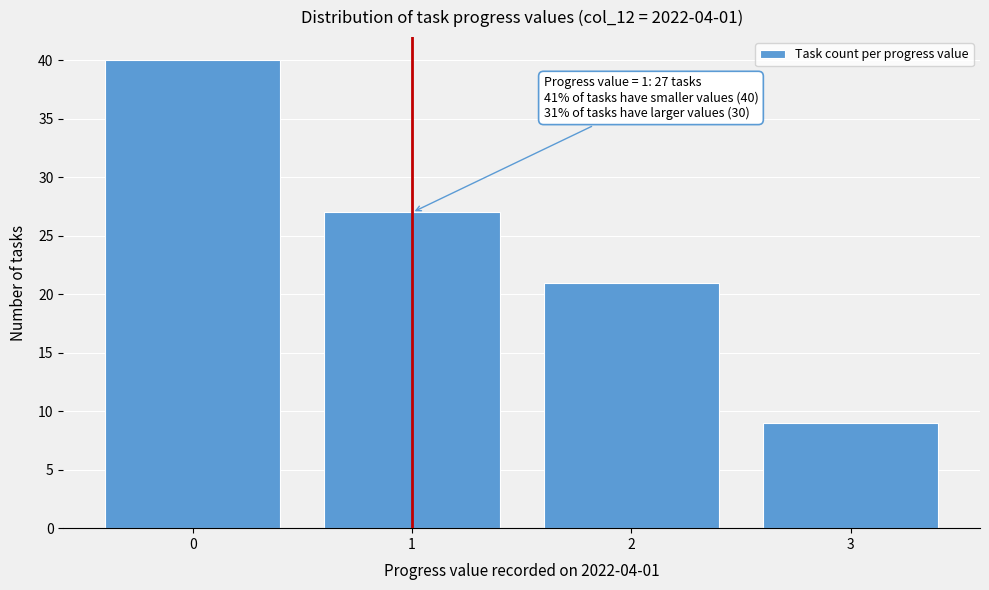

Reading left to right, extract all data points from this chart.

40	27	21	9